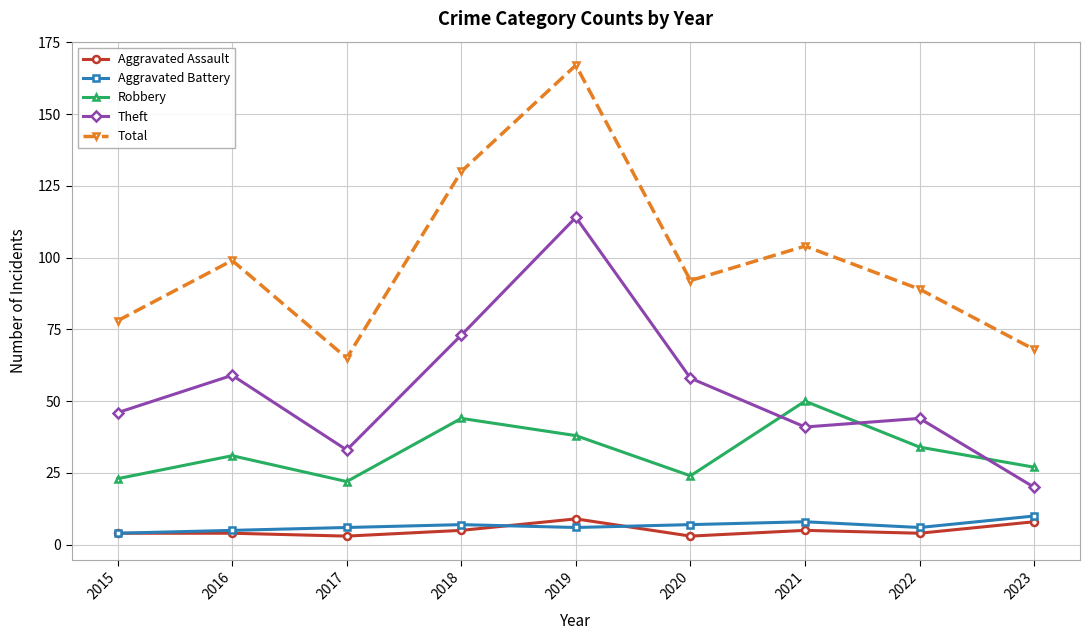

Where is the first local maximum for Total?

2016